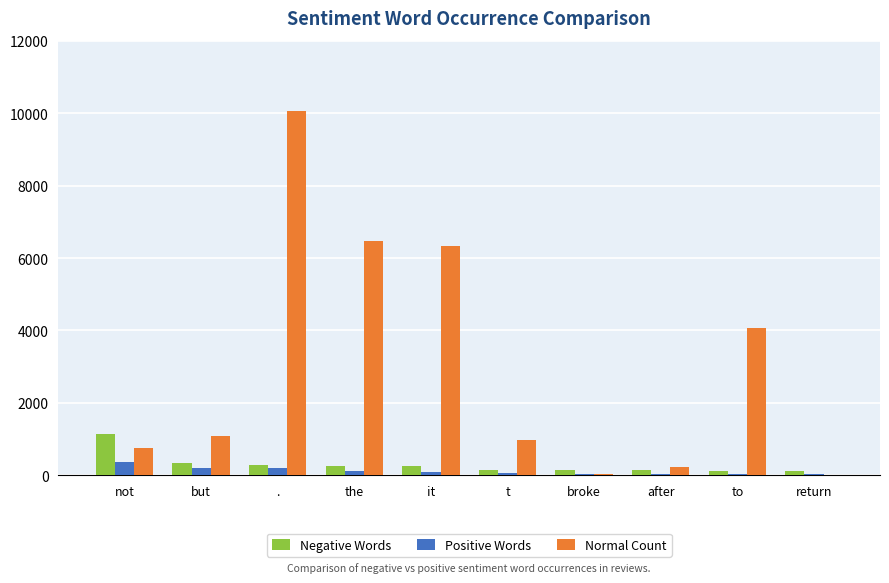

At which category is the sum across all series the highest?

.